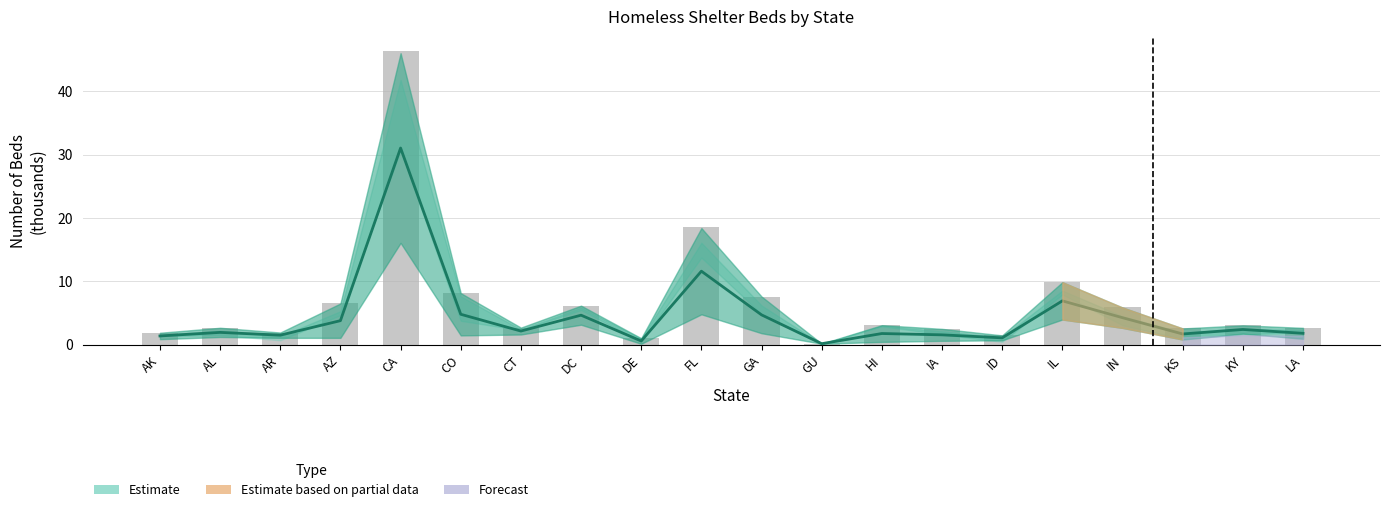

Which label corresponds to the smallest value in the chart?

GU